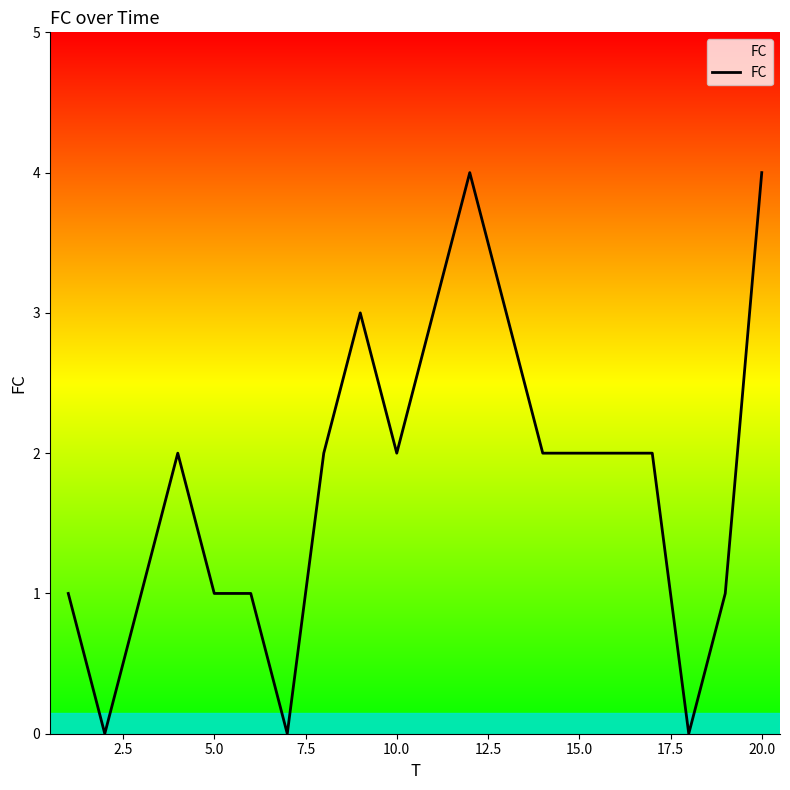

Reading left to right, extract all data points from this chart.

1	0	1	2	1	1	0	2	3	2	3	4	3	2	2	2	2	0	1	4